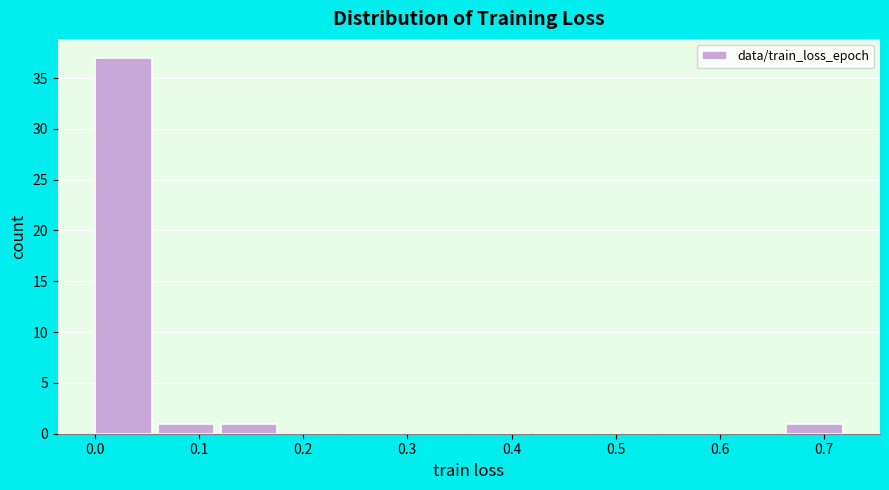

Over which range of the x-axis is the bar tallest?

0.00 to 0.06